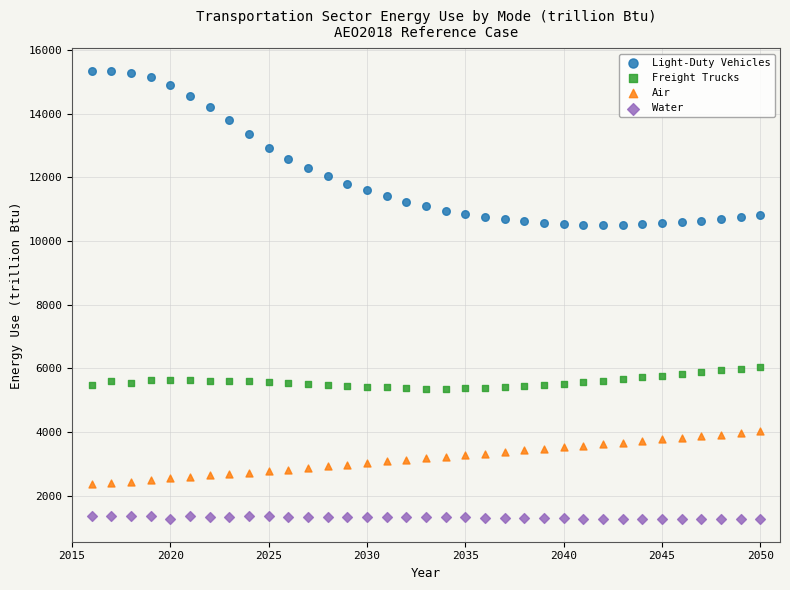

What are all the series names shown in the legend?

Light-Duty Vehicles, Freight Trucks, Air, Water